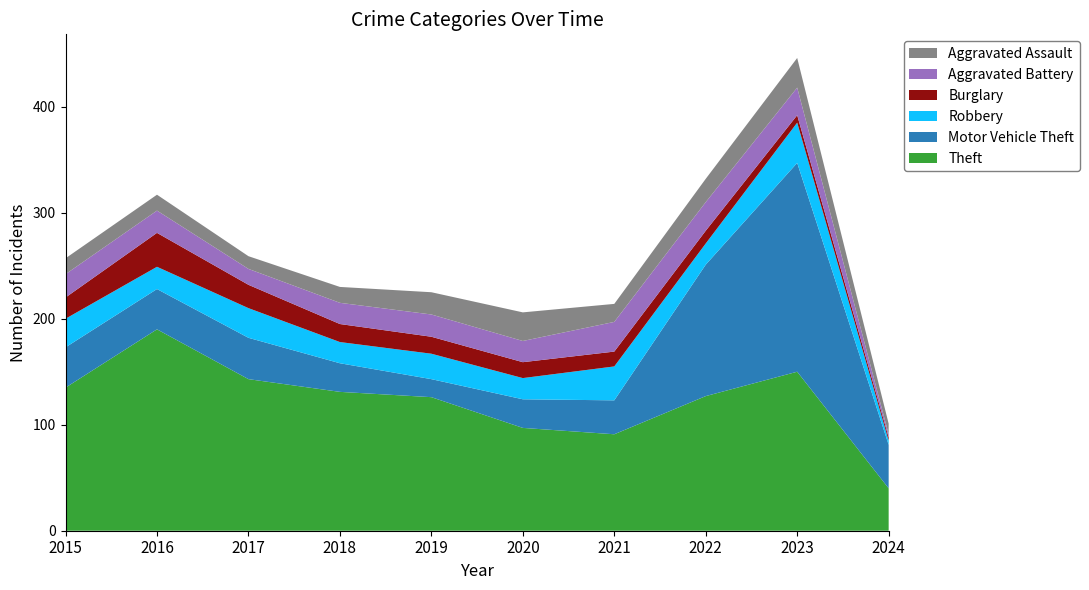

Reading left to right, transcribe all the data shown in this chart.

Theft: 135	190	143	131	126	97	91	127	150	40
Motor Vehicle Theft: 38	38	39	27	17	27	32	124	197	41
Robbery: 27	21	28	20	24	20	32	20	38	4
Burglary: 20	32	22	17	16	15	14	12	7	3
Aggravated Battery: 22	21	15	20	21	20	28	27	26	3
Aggravated Assault: 15	15	12	15	21	27	17	22	28	10